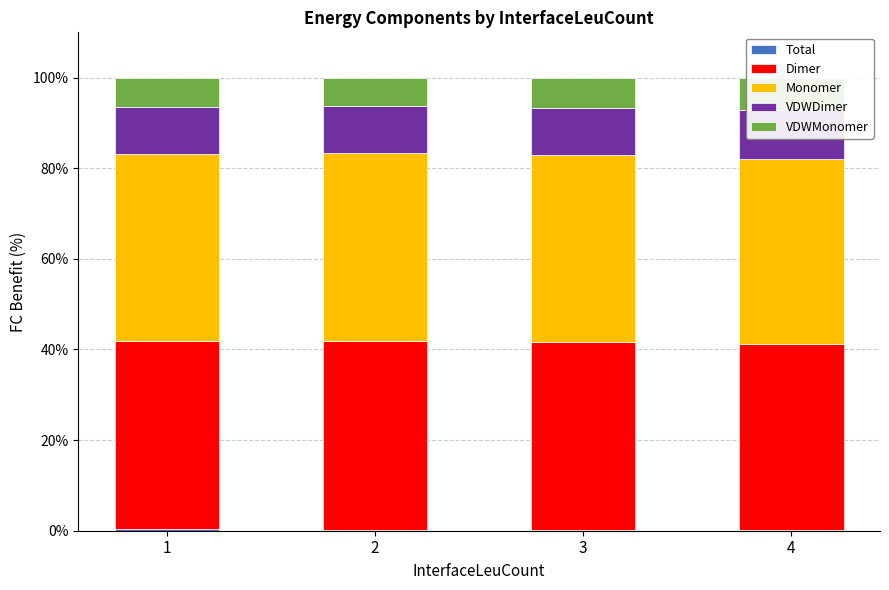

At how many categories does at least one series exceed 38?

4